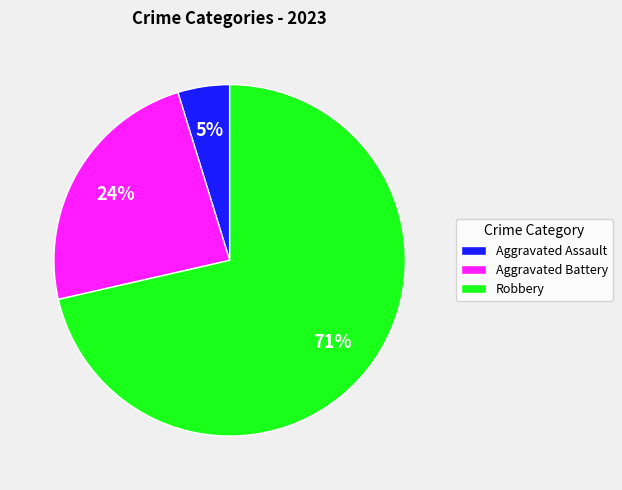

The Robbery slice represents 62% of the pie. True or false?

False